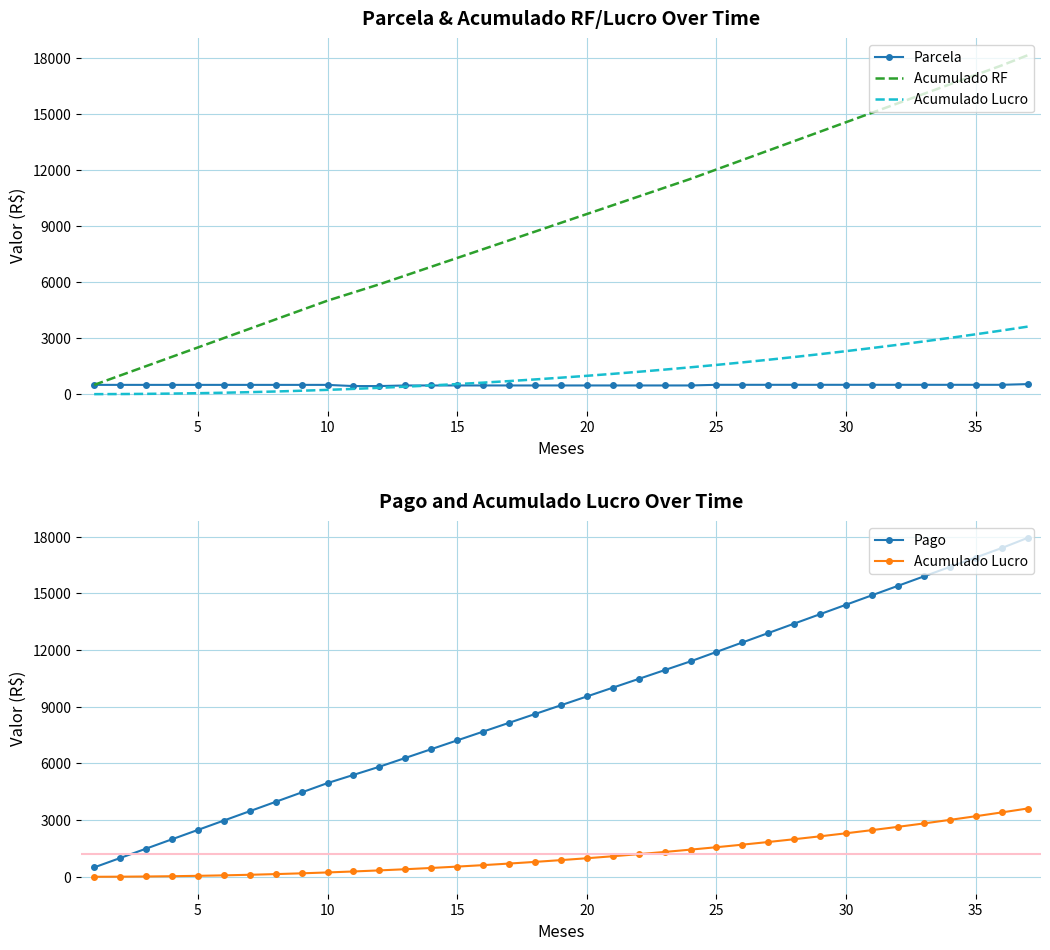

True or false: Acumulado Lucro and Pago cross at least once.

False